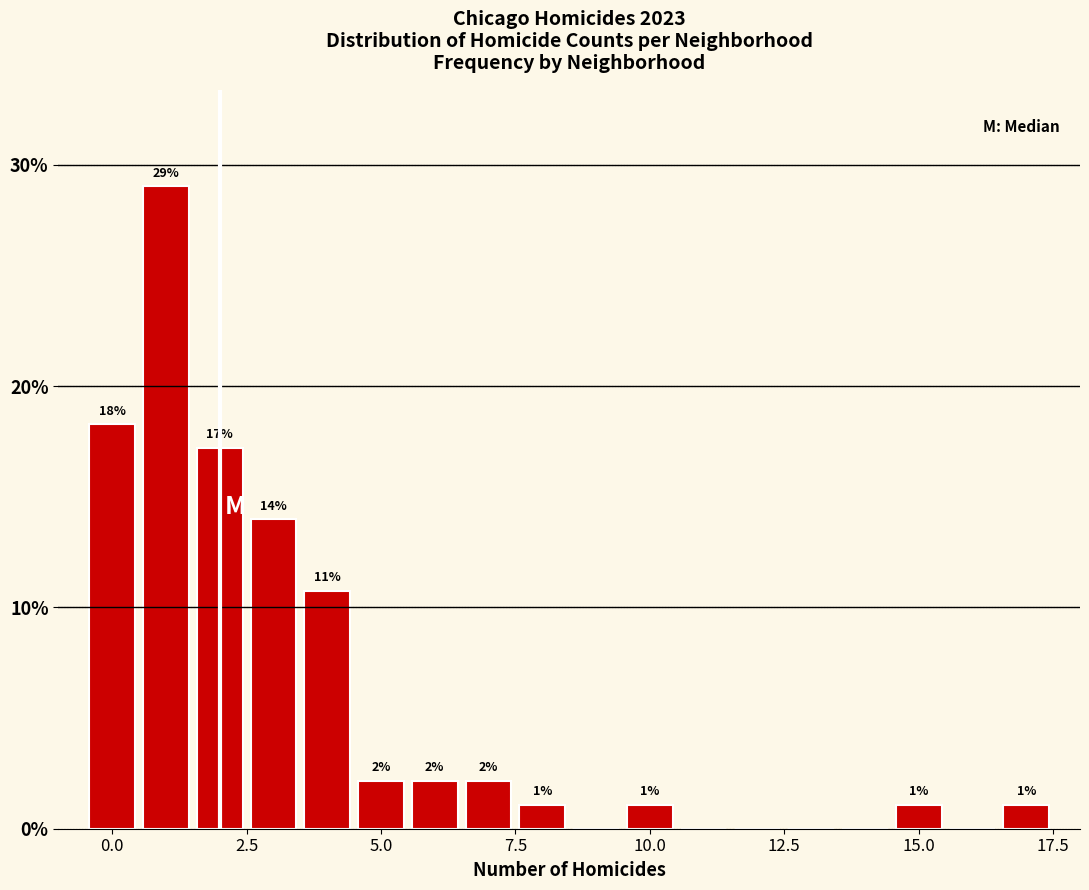

Read against the x-axis, roughly where is the centre of the tallest bar?

1.0